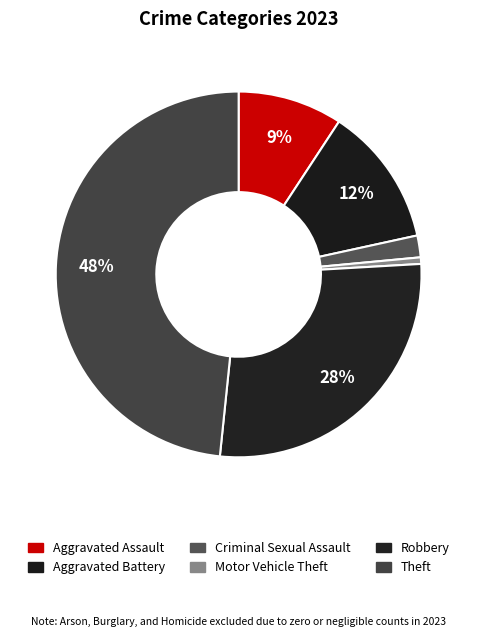

How many slices are in this pie chart?

6